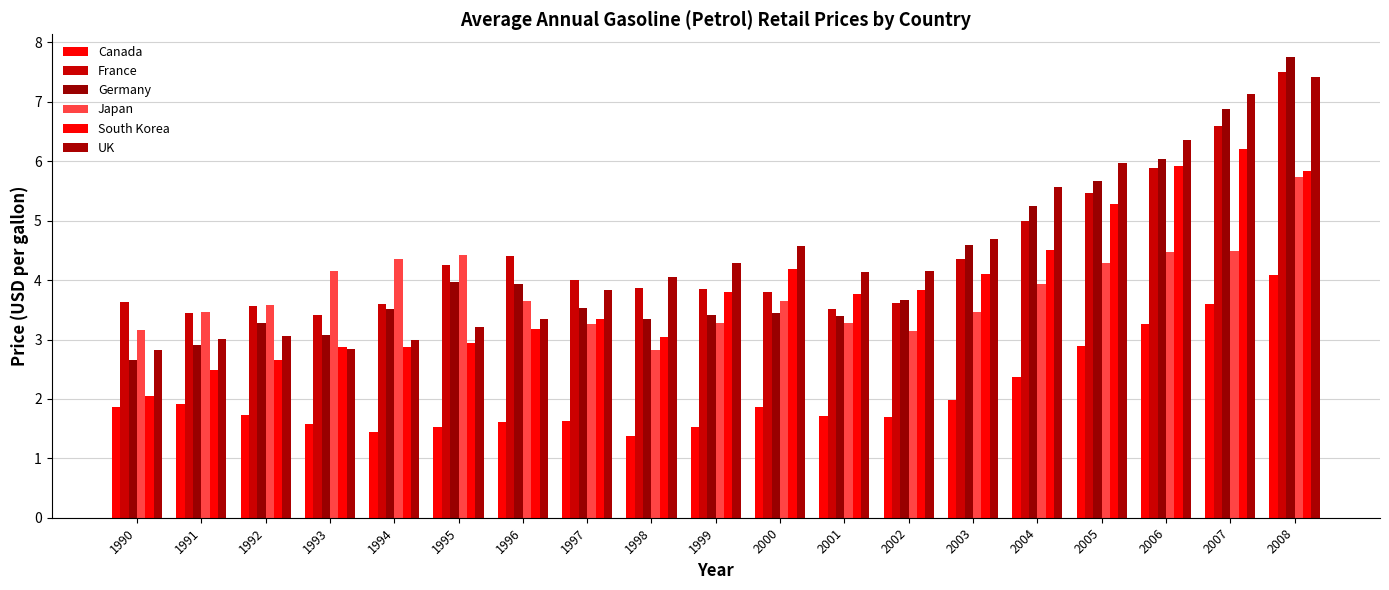

What is the total value across all series at 2005?

29.5